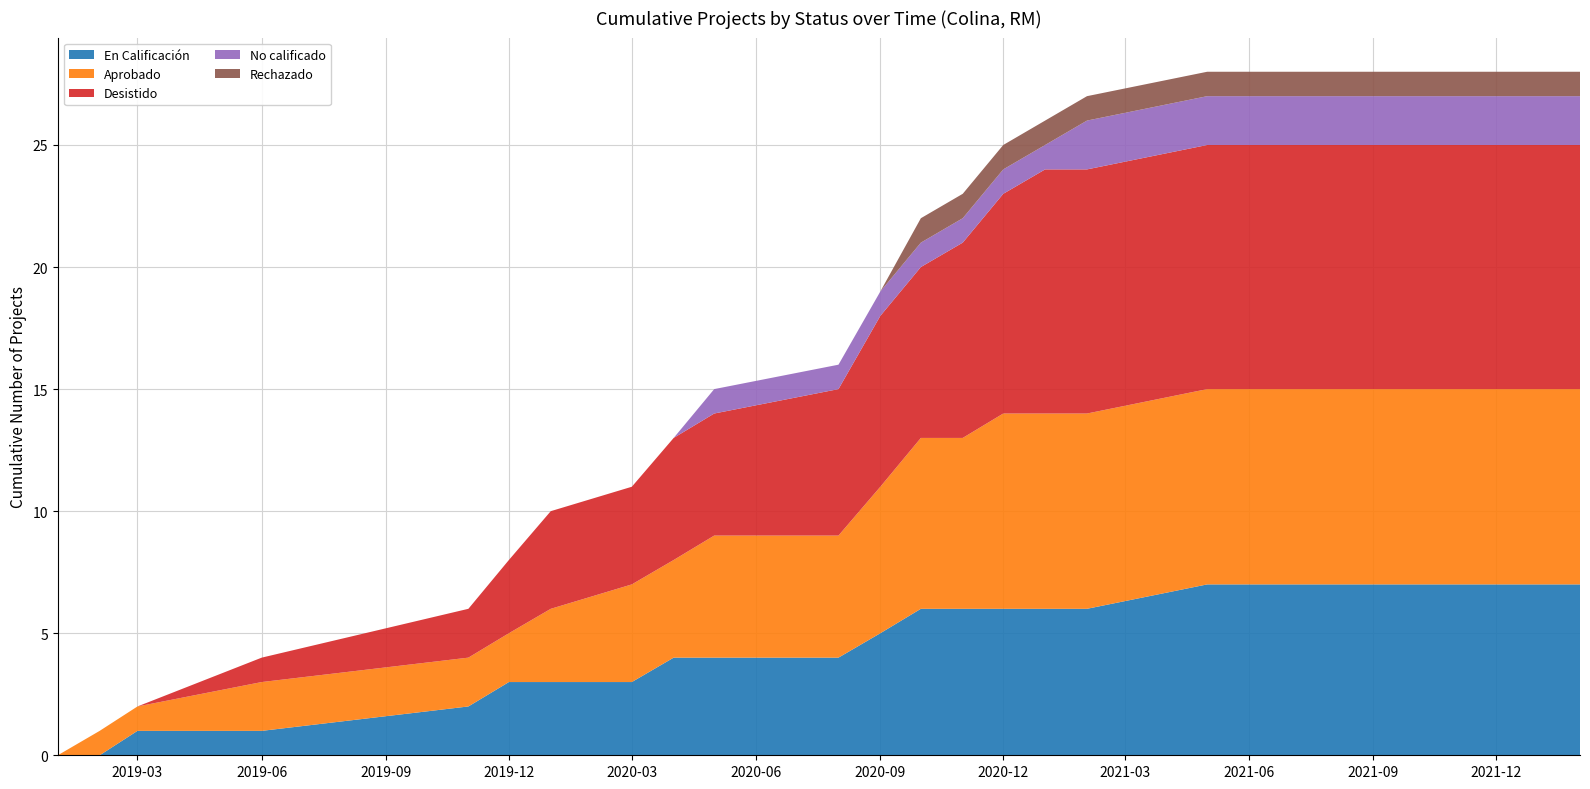

Reading left to right, list all the values displayed in this chart.

En Calificación: 2019-01=0	2019-02=0	2019-03=1	2019-06=1	2019-11=2	2019-12=3	2020-01=3	2020-03=3	2020-04=4	2020-05=4	2020-08=4	2020-09=5	2020-10=6	2020-11=6	2020-12=6	2021-01=6	2021-02=6	2021-05=7	2021-08=7	2022-02=7
Aprobado: 2019-01=0	2019-02=1	2019-03=1	2019-06=2	2019-11=2	2019-12=2	2020-01=3	2020-03=4	2020-04=4	2020-05=5	2020-08=5	2020-09=6	2020-10=7	2020-11=7	2020-12=8	2021-01=8	2021-02=8	2021-05=8	2021-08=8	2022-02=8
Desistido: 2019-01=0	2019-02=0	2019-03=0	2019-06=1	2019-11=2	2019-12=3	2020-01=4	2020-03=4	2020-04=5	2020-05=5	2020-08=6	2020-09=7	2020-10=7	2020-11=8	2020-12=9	2021-01=10	2021-02=10	2021-05=10	2021-08=10	2022-02=10
No calificado: 2019-01=0	2019-02=0	2019-03=0	2019-06=0	2019-11=0	2019-12=0	2020-01=0	2020-03=0	2020-04=0	2020-05=1	2020-08=1	2020-09=1	2020-10=1	2020-11=1	2020-12=1	2021-01=1	2021-02=2	2021-05=2	2021-08=2	2022-02=2
Rechazado: 2019-01=0	2019-02=0	2019-03=0	2019-06=0	2019-11=0	2019-12=0	2020-01=0	2020-03=0	2020-04=0	2020-05=0	2020-08=0	2020-09=0	2020-10=1	2020-11=1	2020-12=1	2021-01=1	2021-02=1	2021-05=1	2021-08=1	2022-02=1